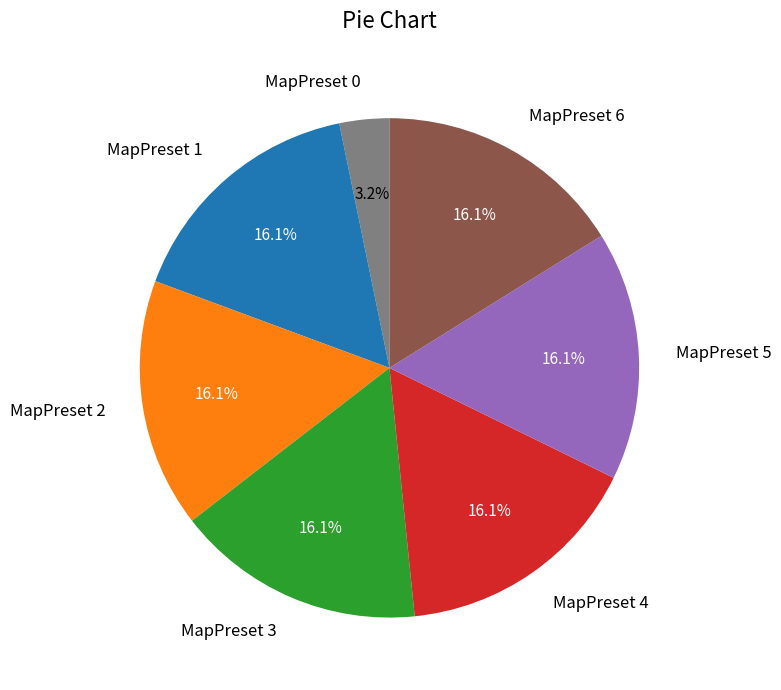

To the nearest percent, what is the combined percentage of MapPreset 1 and MapPreset 5?

32%